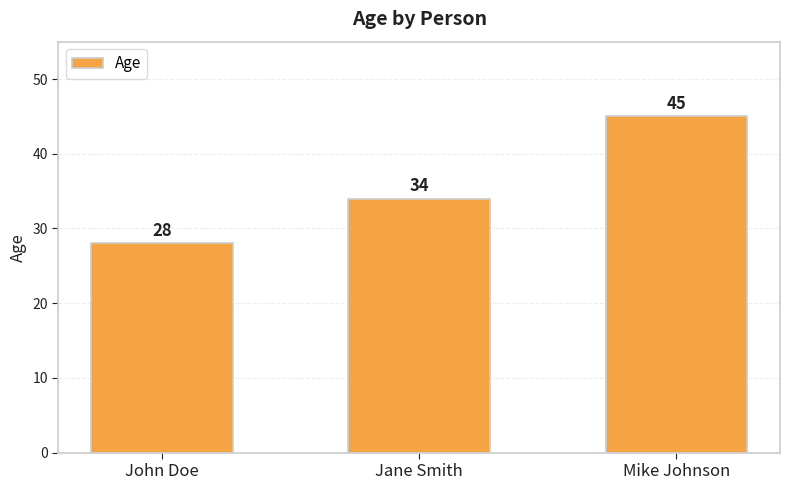

At which label is the value closest to 36?

Jane Smith